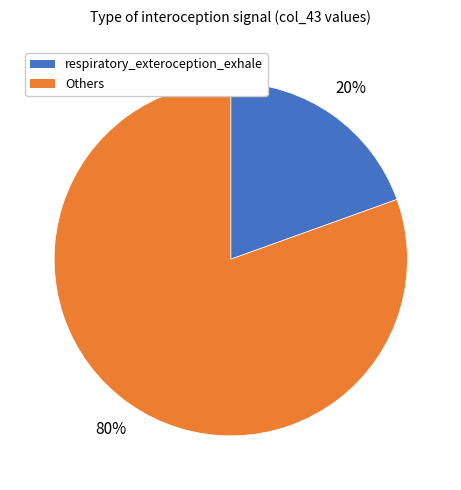

True or false: respiratory_exteroception_exhale accounts for 11% of the total.

False